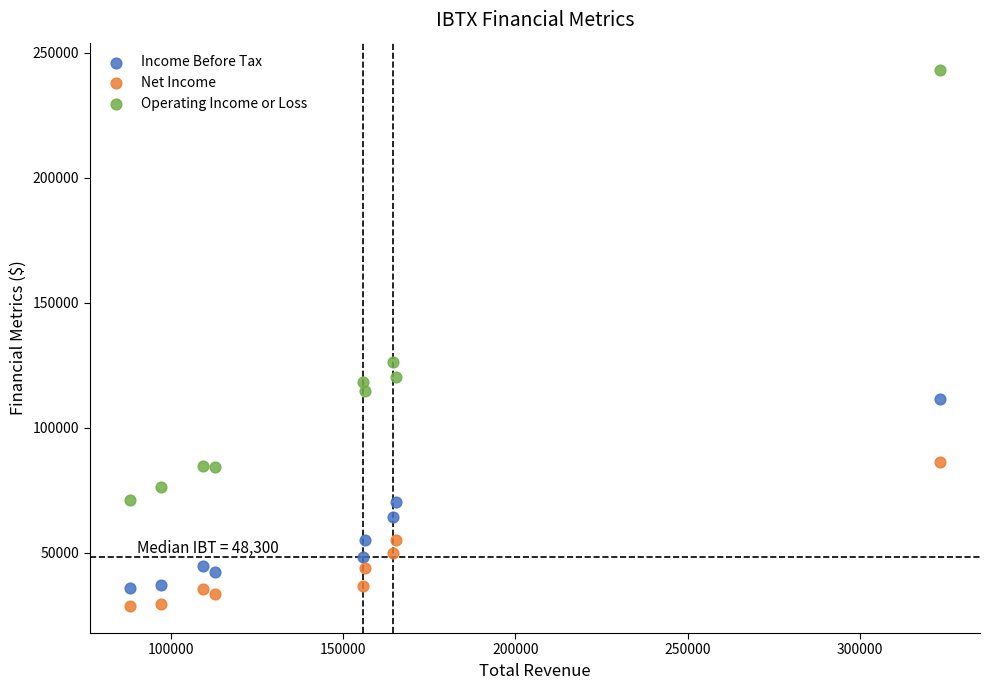

Across all data points, what is the range of X values (max minus min)?

235100